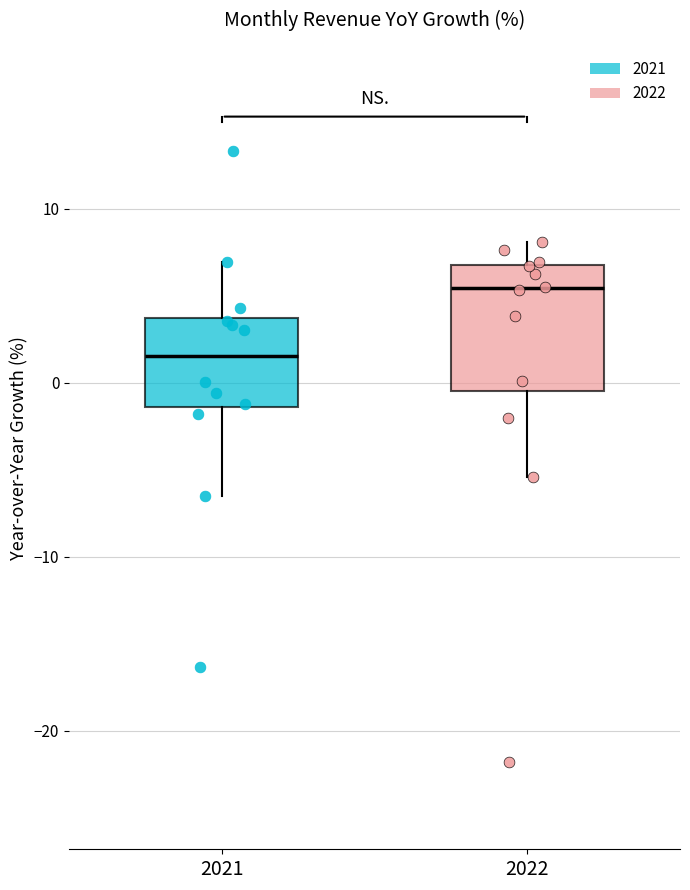

Comparing the boxes themselves (not the whiskers), which one is the tallest?

2022